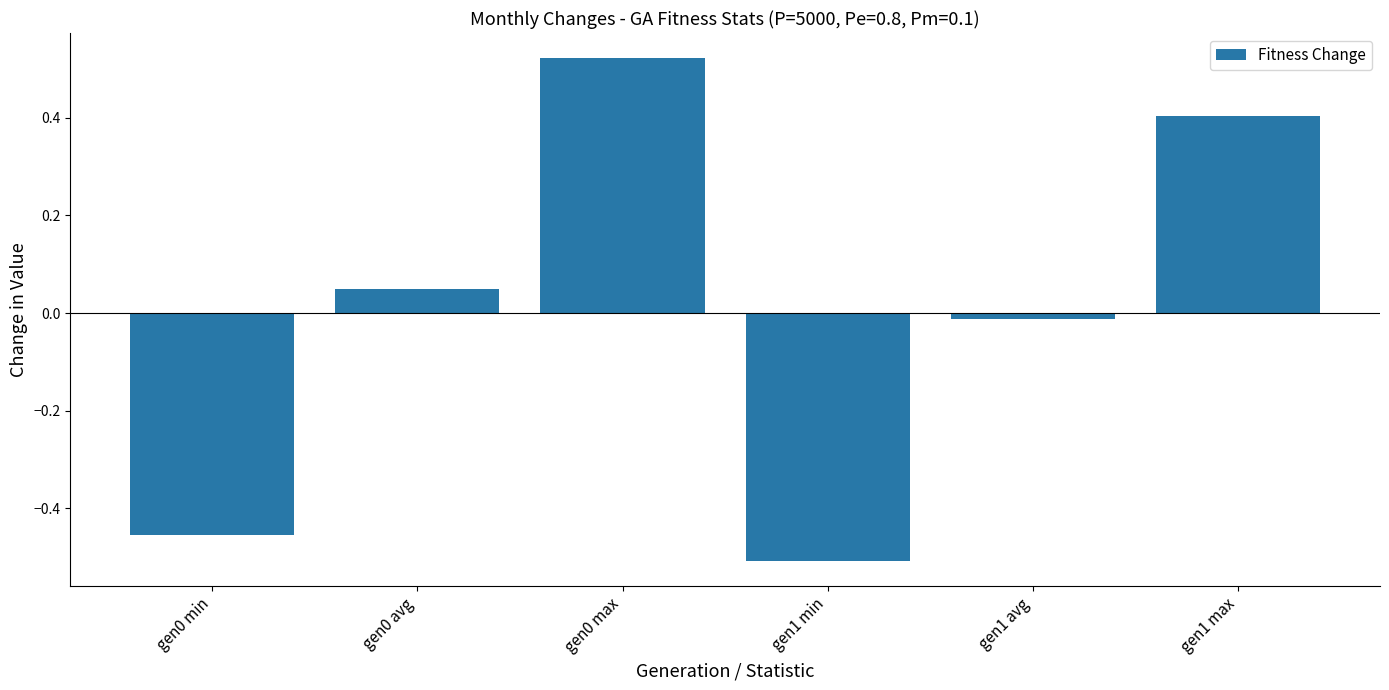

True or false: the data shows -0.5 at gen1 min.

True